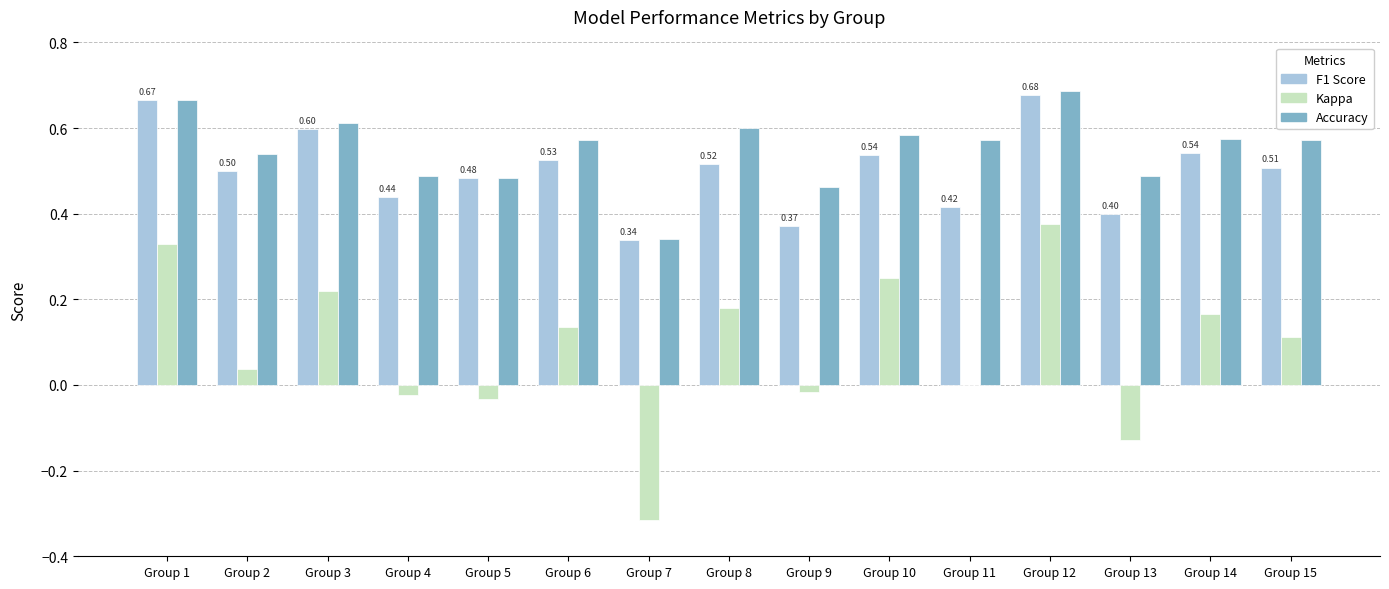

What is the total value across all series at Group 13?

0.8